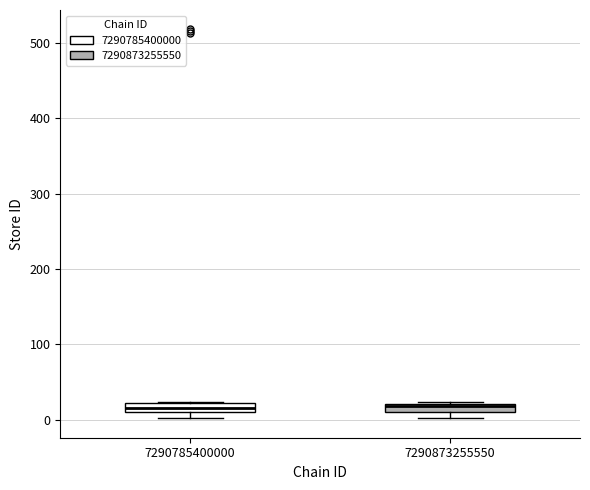

Where is the lower edge of the box at x = 7290785400000 on the y-axis? The values are not printed on the chart, so give them approximately, as read against the axis.

10